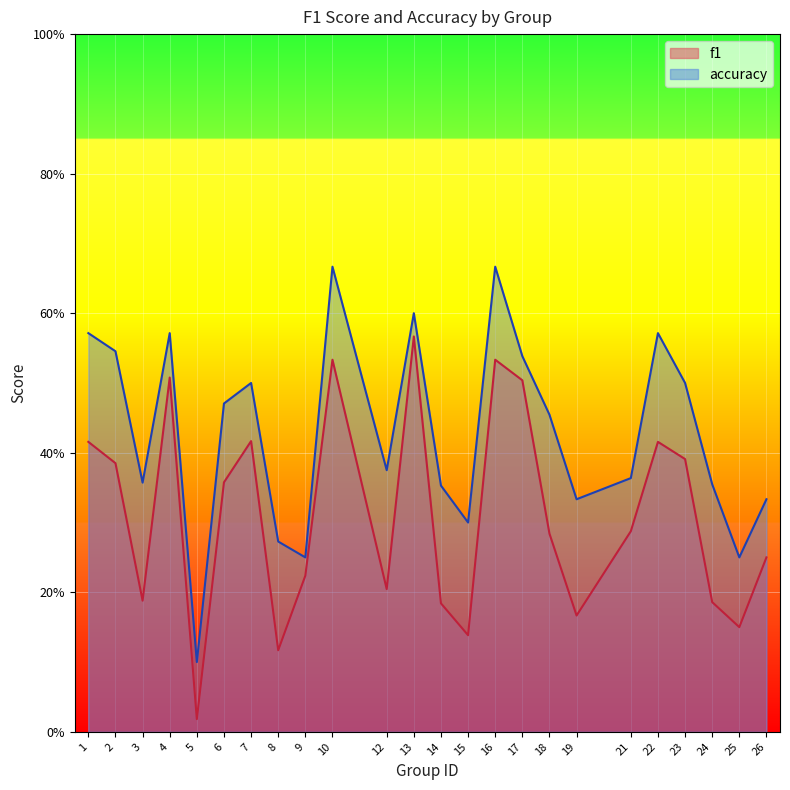

Is it true that accuracy equals 0.3 at 8?

True